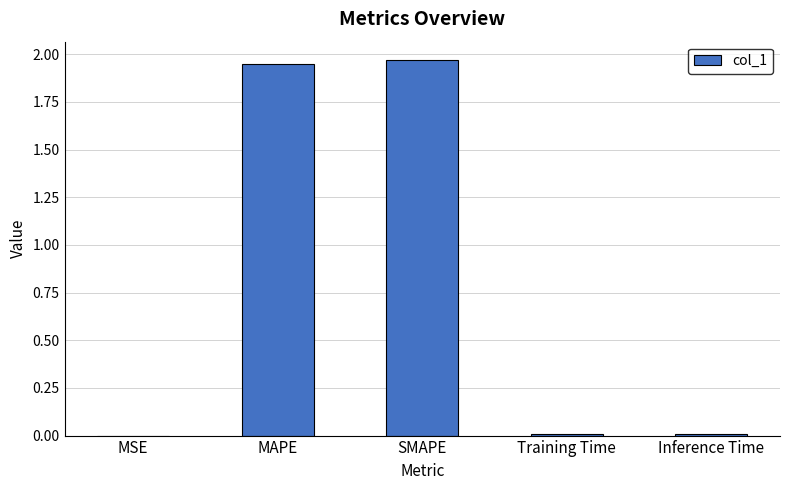

What is the sum of all values?

3.9